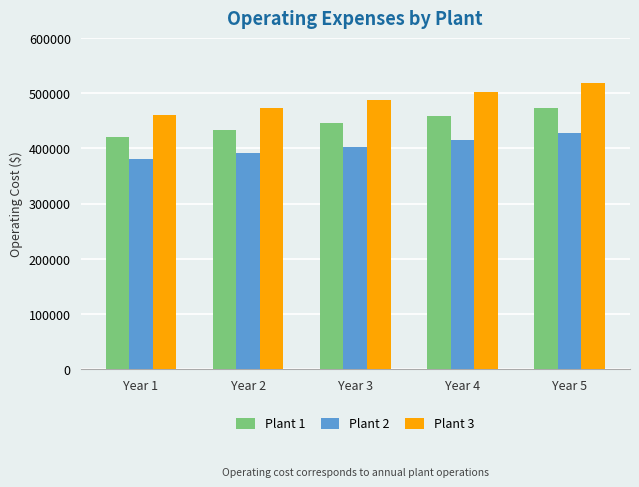

The Plant 2 series shows 157949.9 at Year 4. True or false?

False